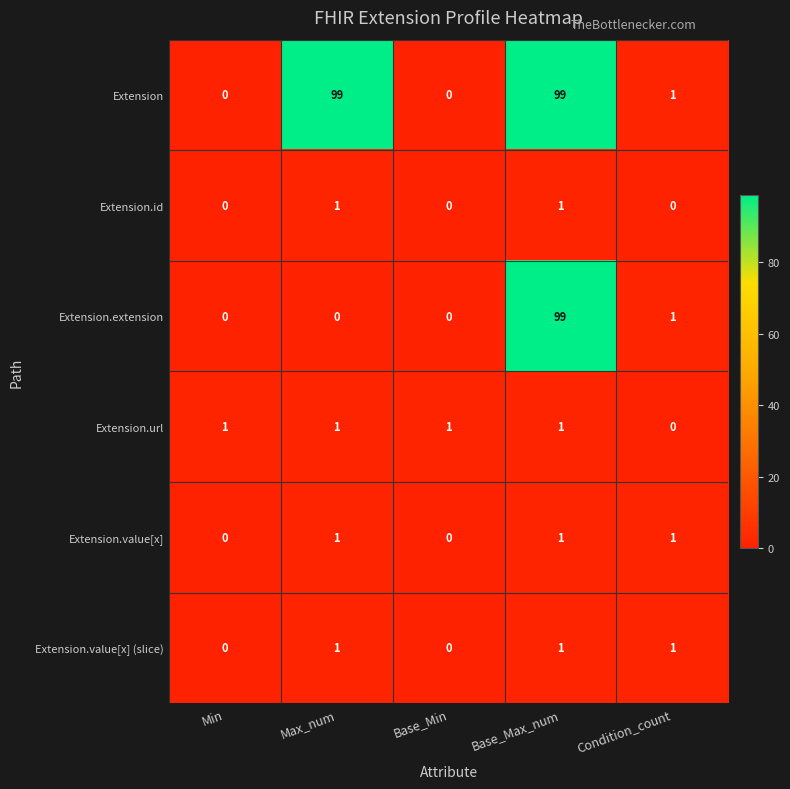

Which series has the largest total across all categories?

Extension